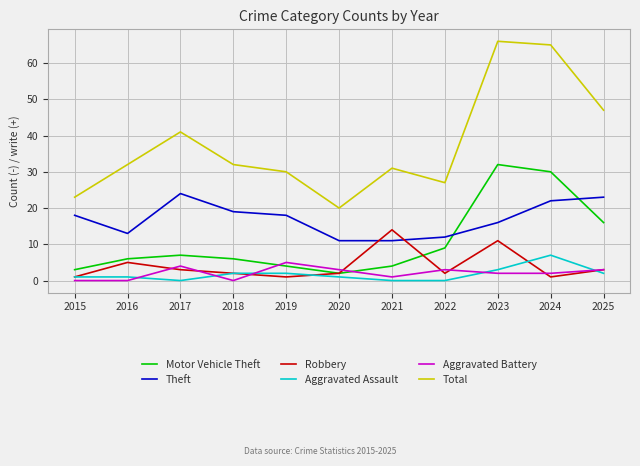

Which series has the widest spread of values?

Total